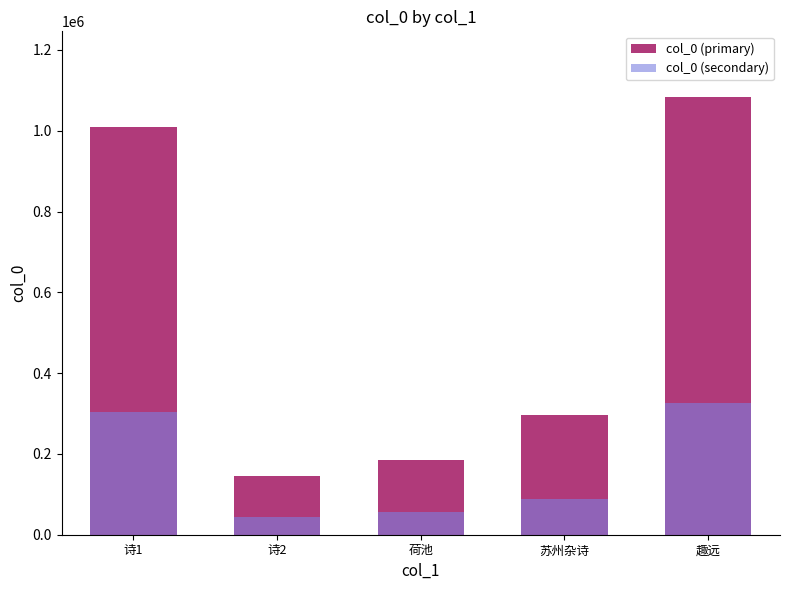

What is the minimum value shown in the chart?

43604.1